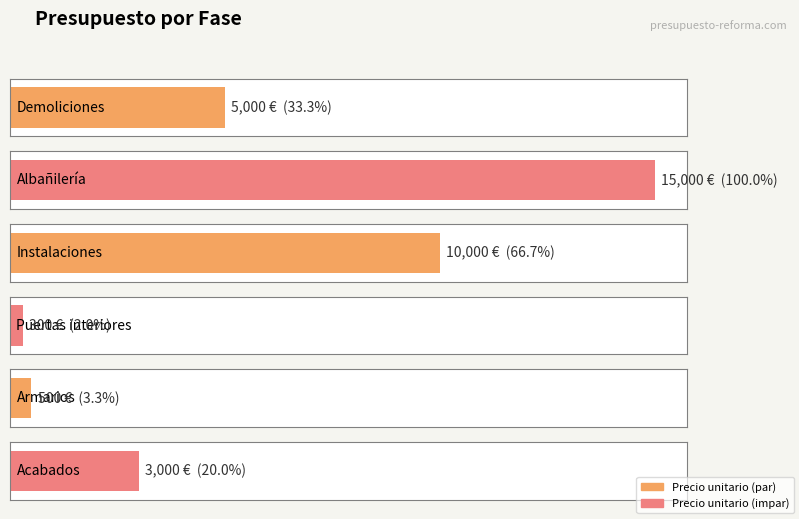

What is the sum of all values?

33800